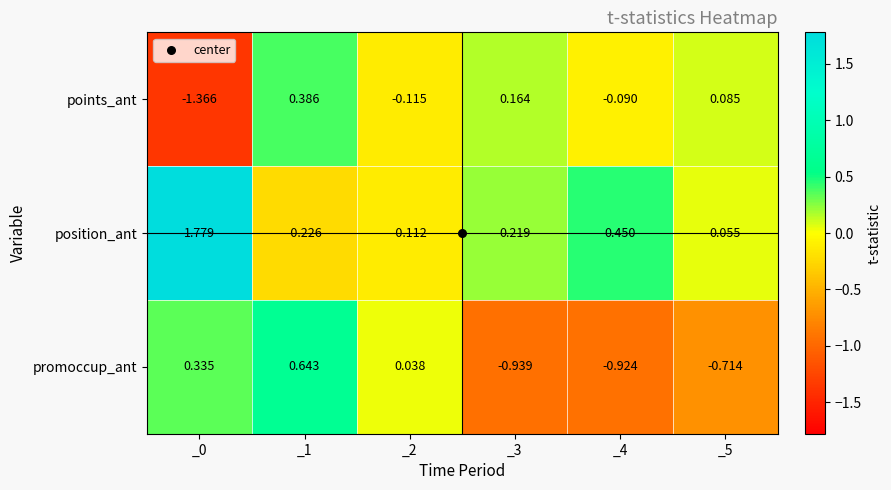

Which series changed the most between _1 and _2?

promoccup_ant